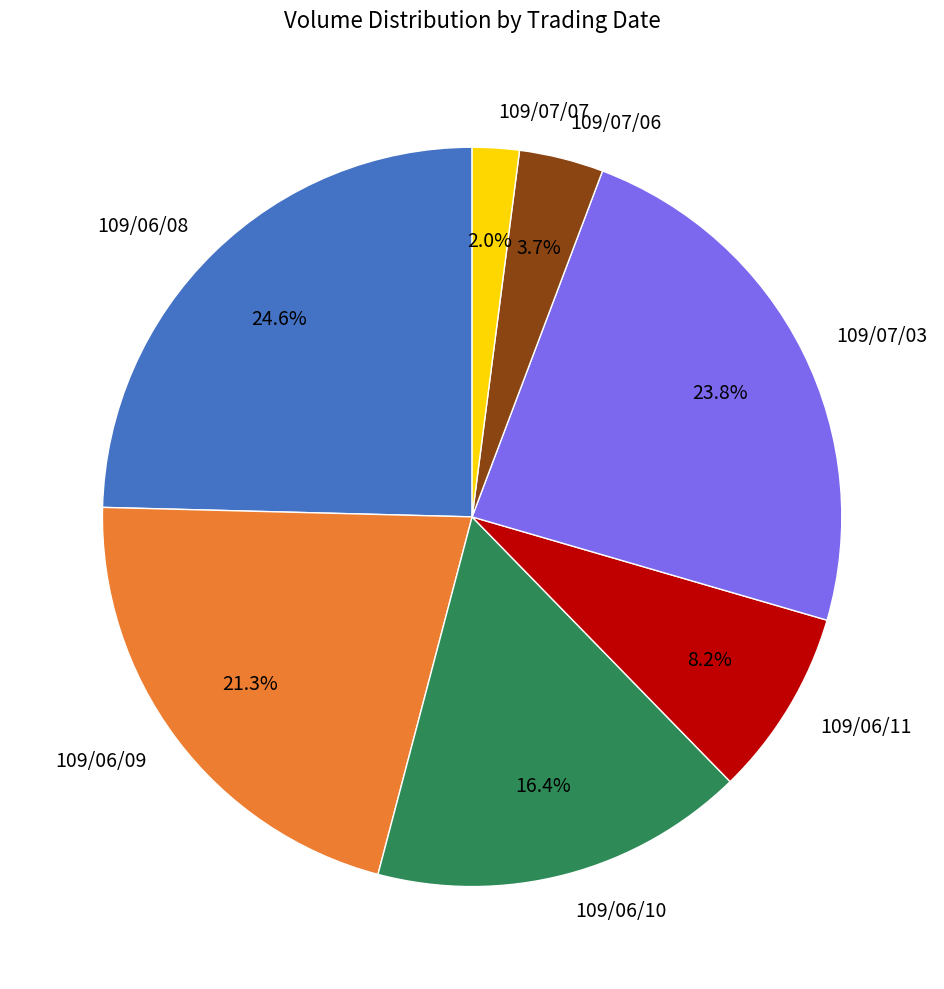

Is it true that 109/06/09 is 14% of the pie?

False